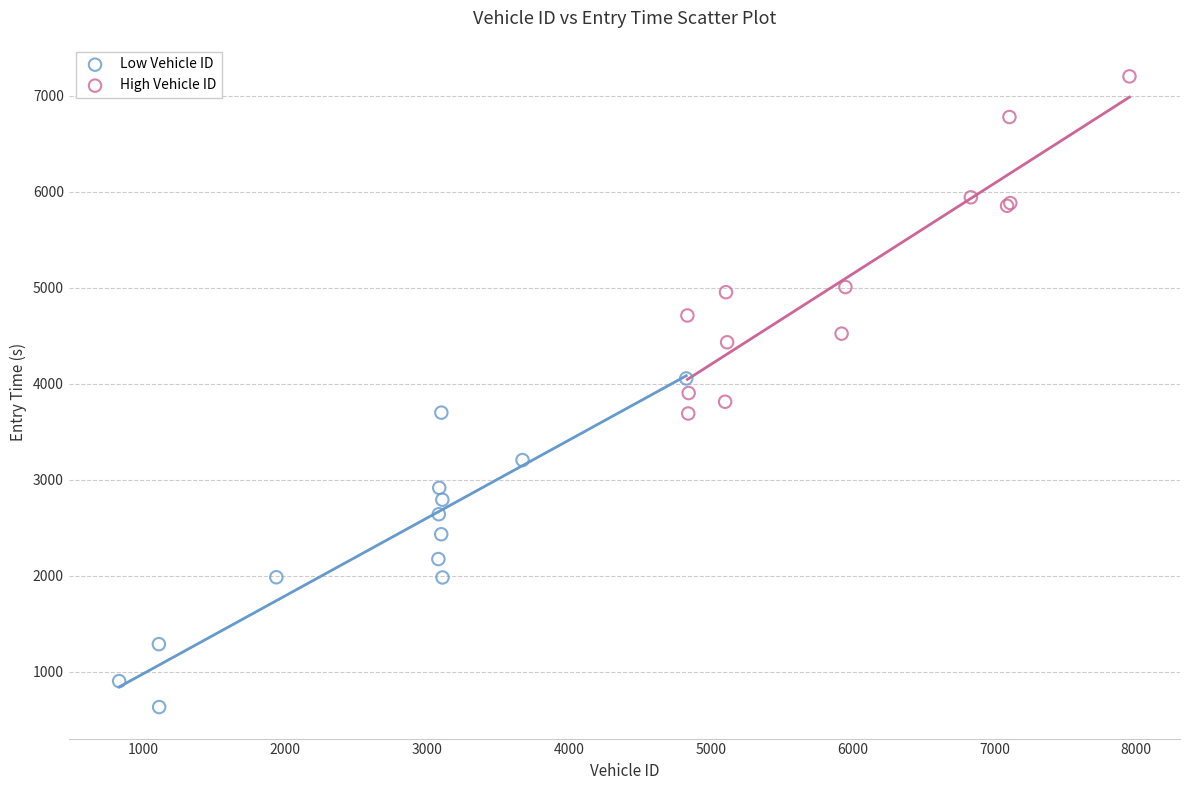

Which series contains the highest Y value?

High Vehicle ID